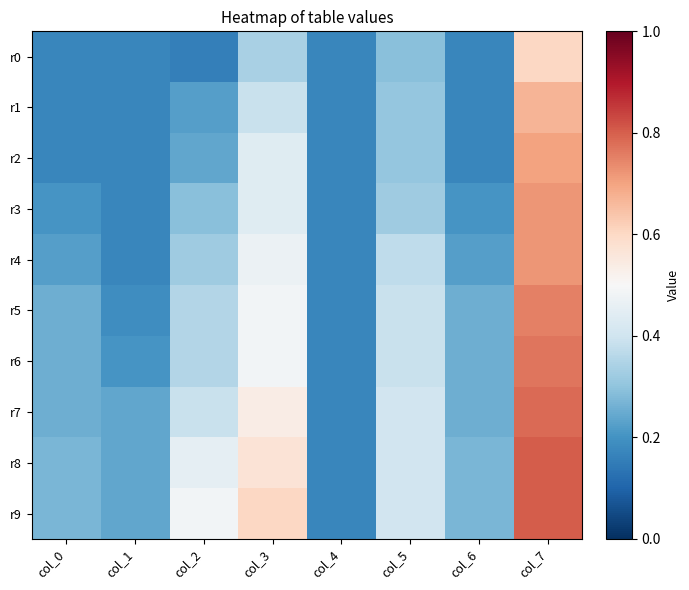

At which category is the sum across all series the highest?

col_7